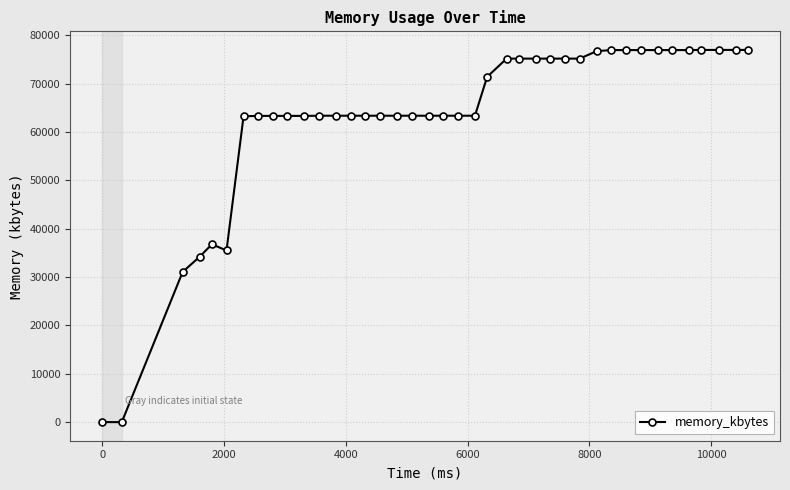

Is this an area chart (filled region under the line)?

No